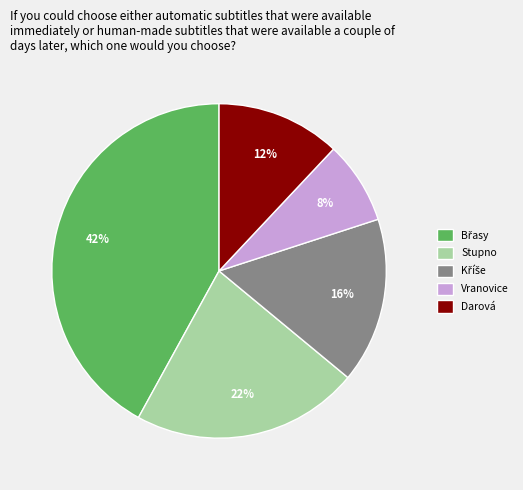

How many segments does this pie chart have?

5